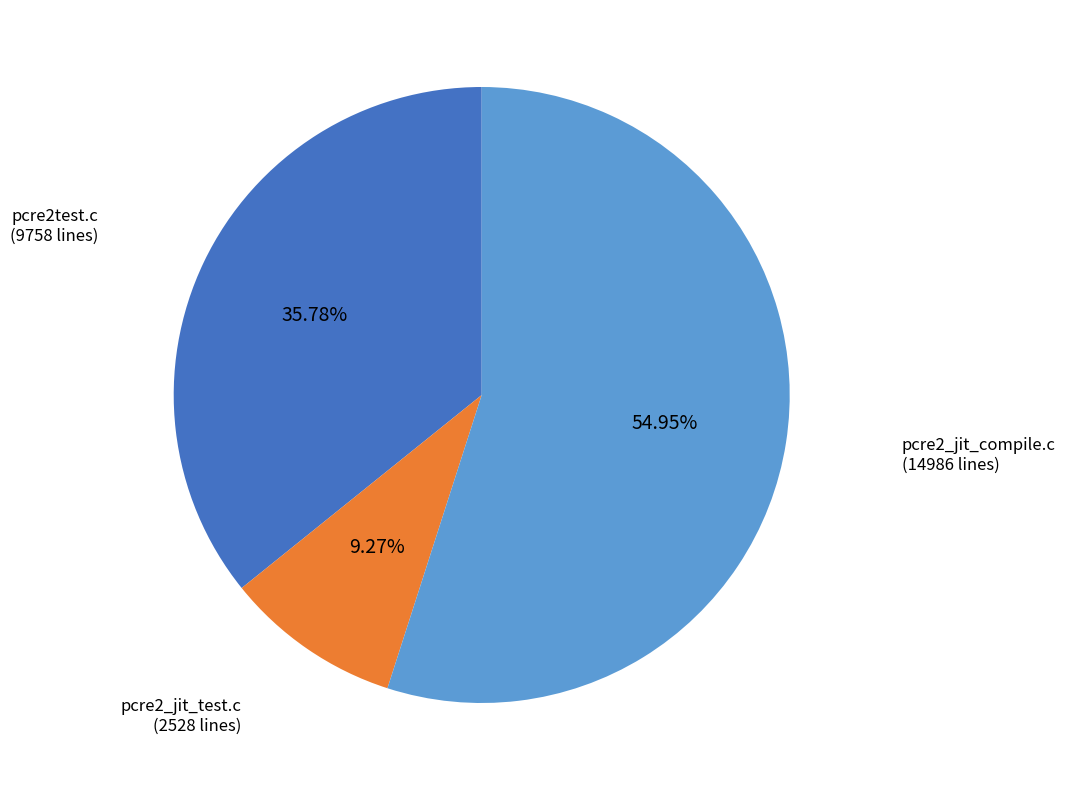

Does any single category account for the majority?

Yes